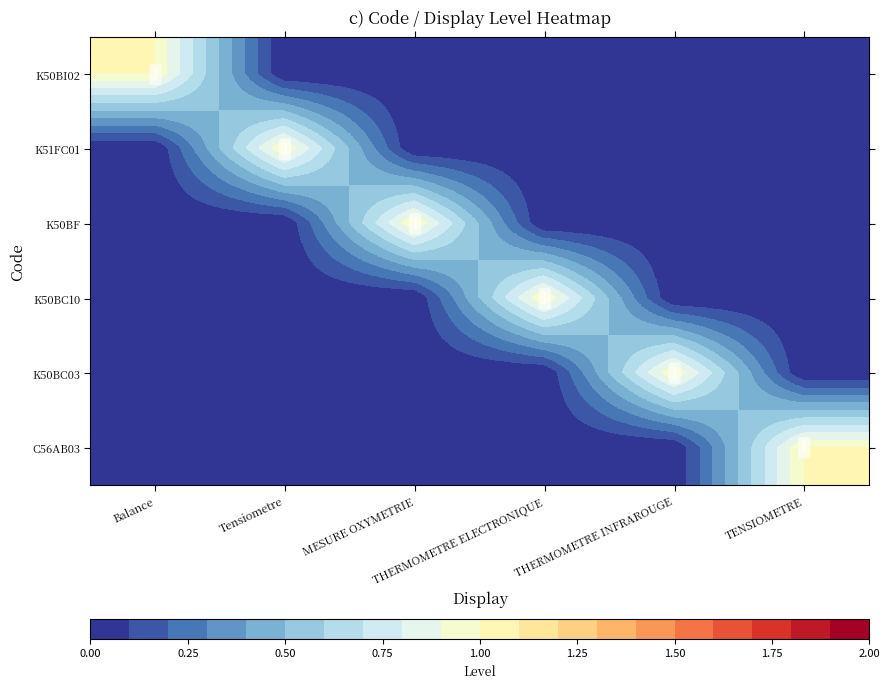

The C56AB03 series shows 0 at Balance. True or false?

True